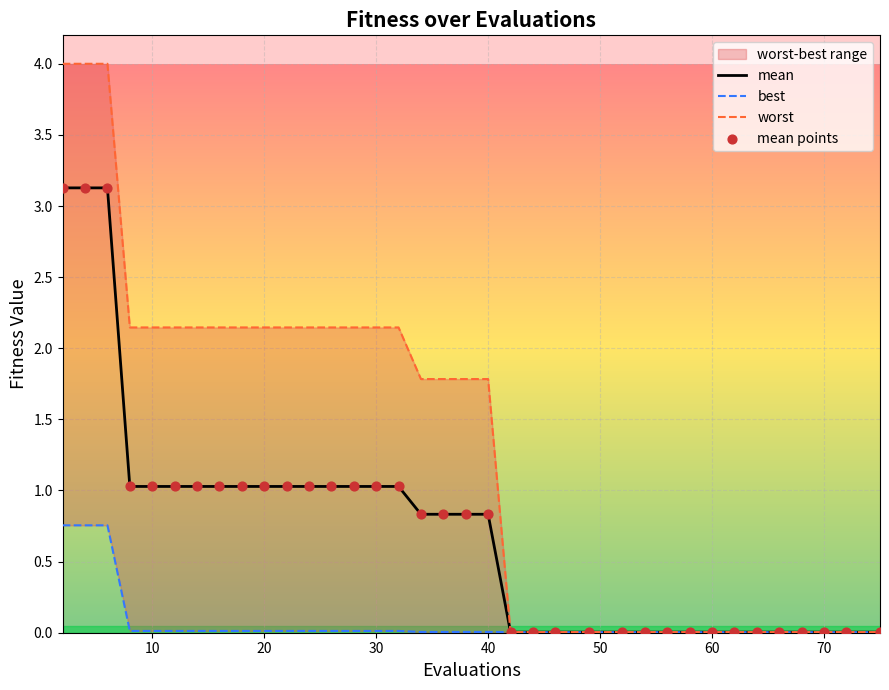

At how many categories does at least one series exceed 1?

20